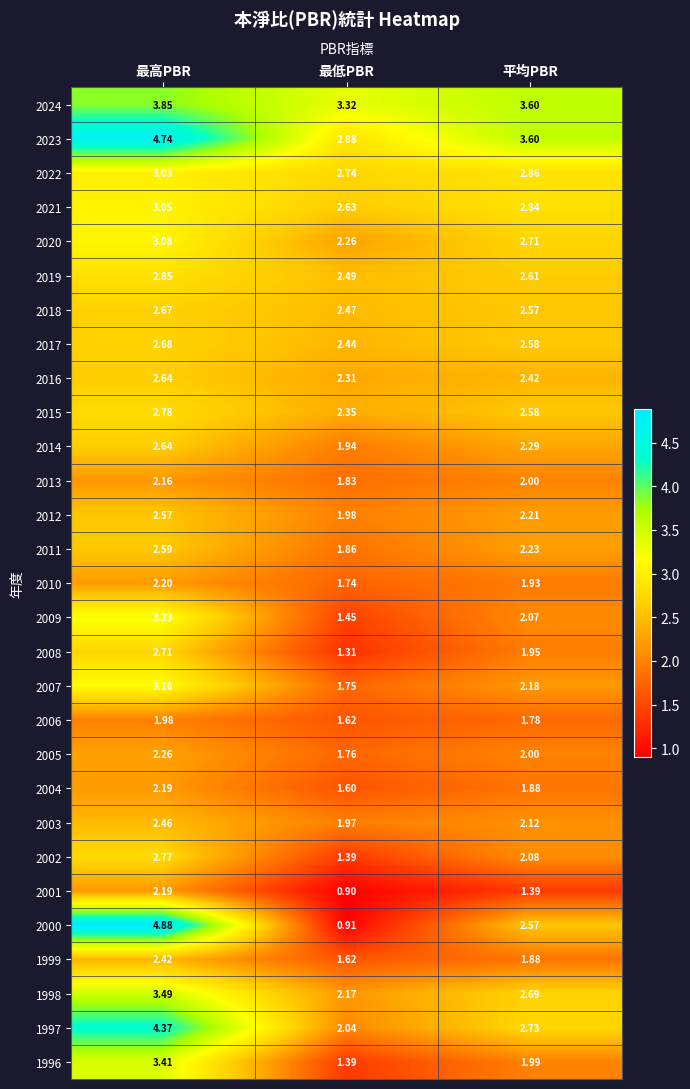

Rank the categories by 2003 value from highest to lowest.

最高PBR, 平均PBR, 最低PBR